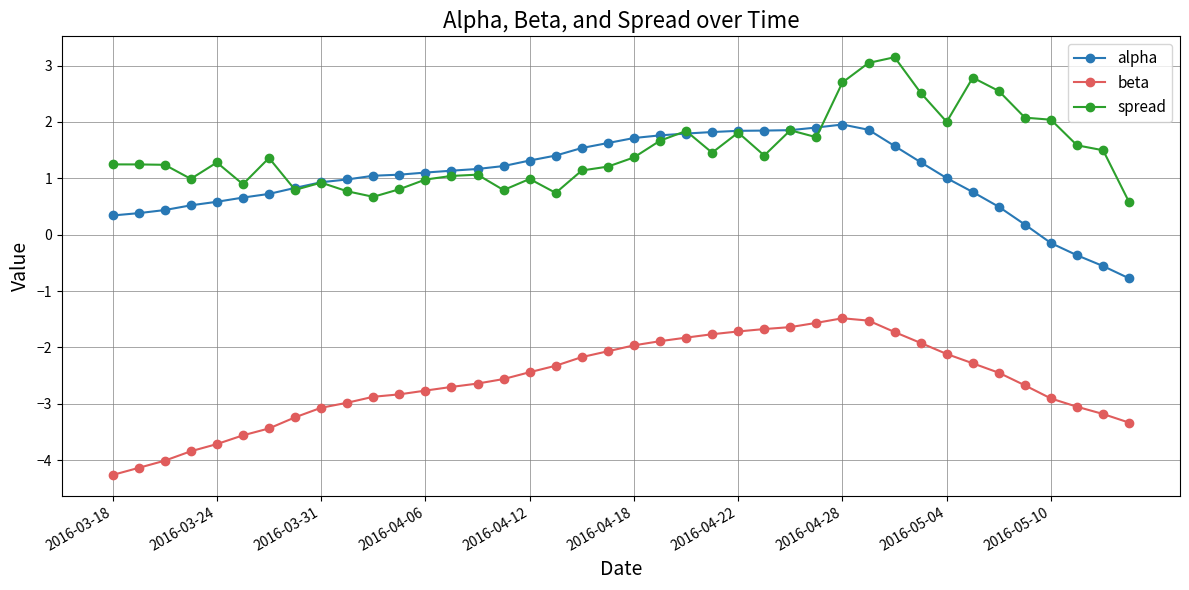

Count the number of data series in this chart.

3